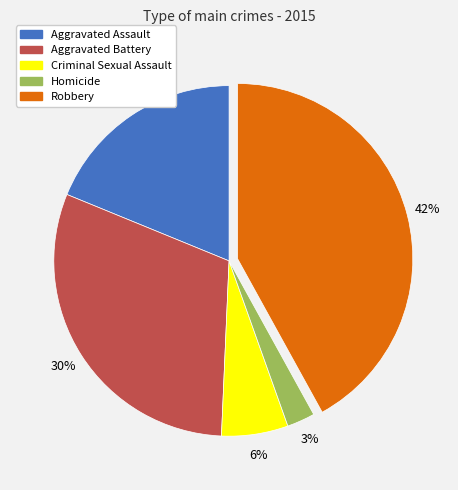

To the nearest percent, what is the difference between the largest and smallest slice percentages?

39%